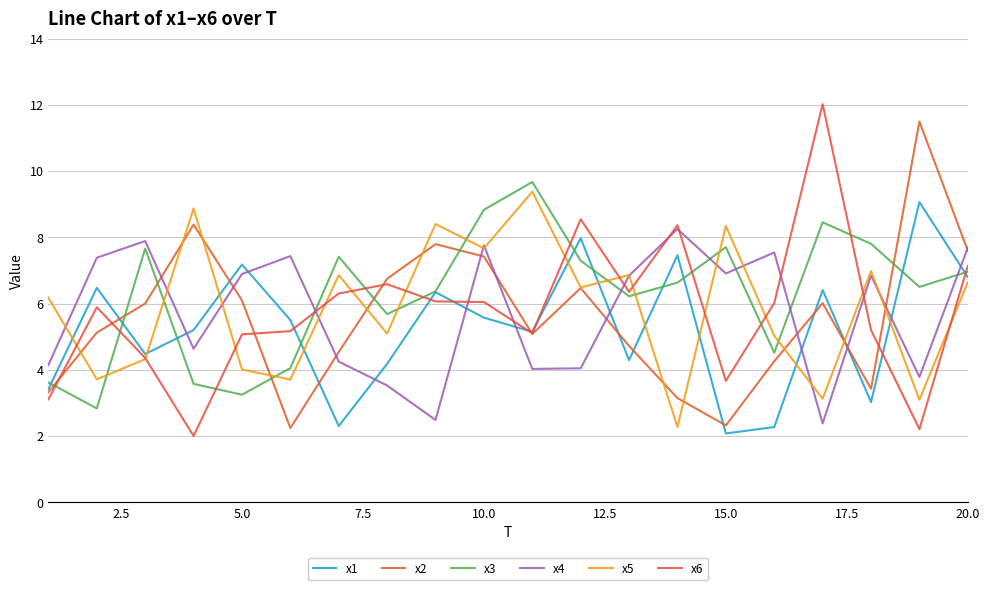

Does the chart have visible grid lines?

Yes